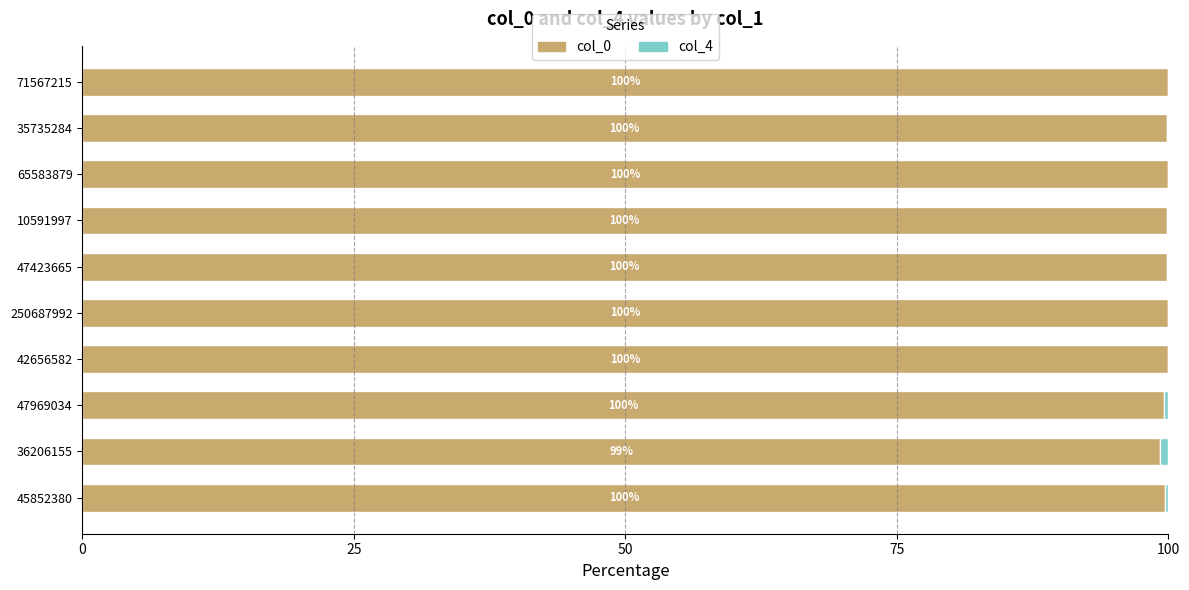

At which label does col_0 reach its peak?

71567215